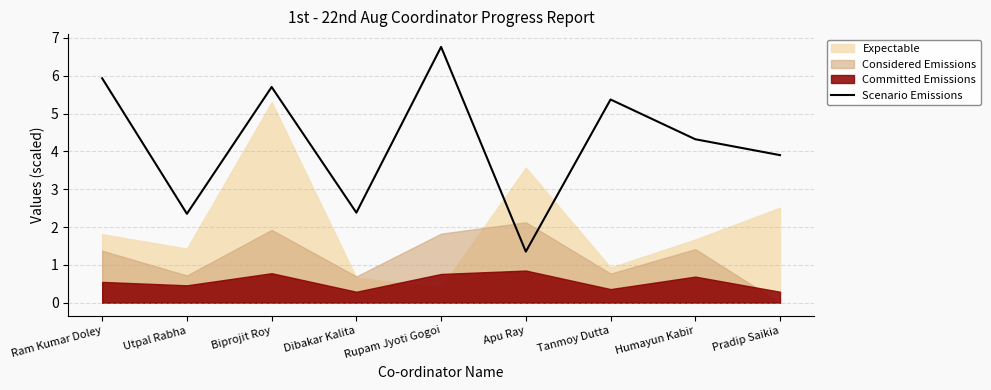

The Scenario Emissions series shows 5.7 at Biprojit Roy. True or false?

True